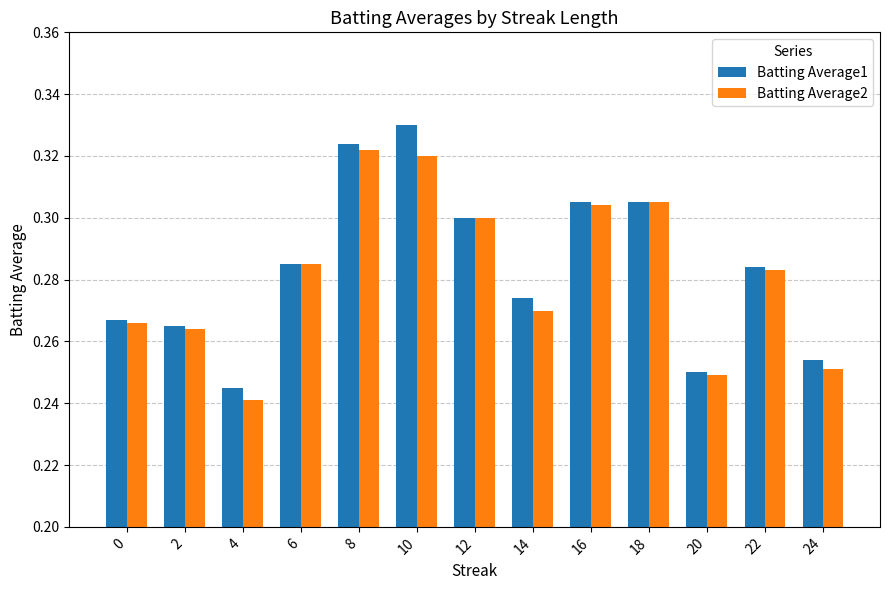

At which label is Batting Average2 closest to 0?

4